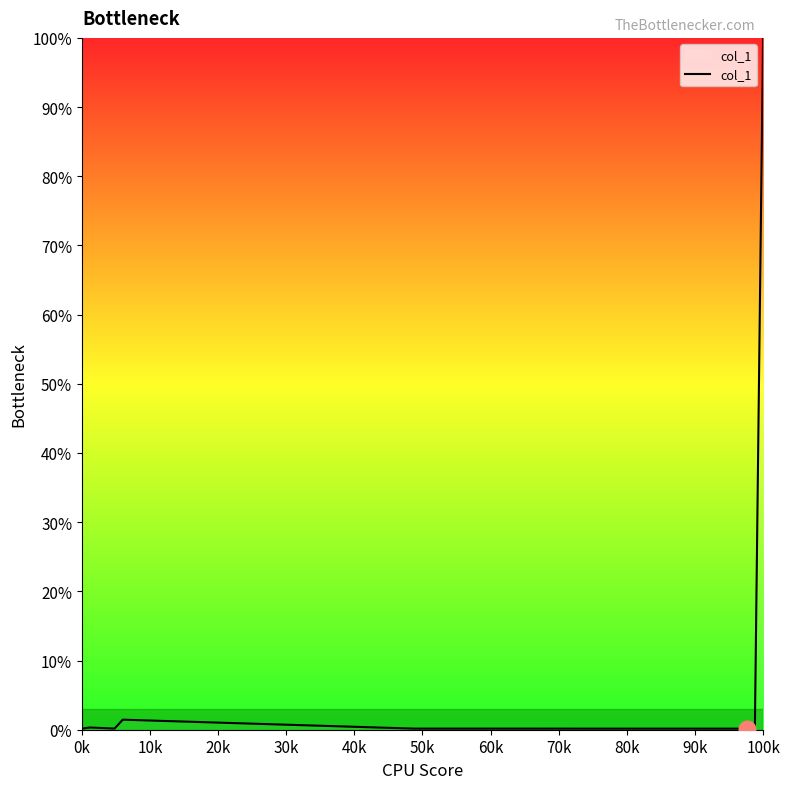

Does the chart display data point markers on the line(s)?

No